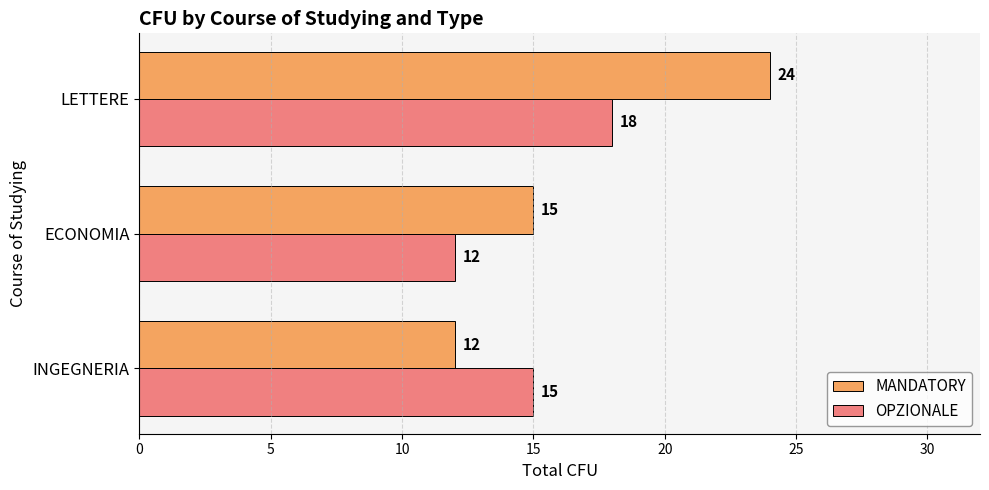

Count the MANDATORY values in the range 12 to 24.

3